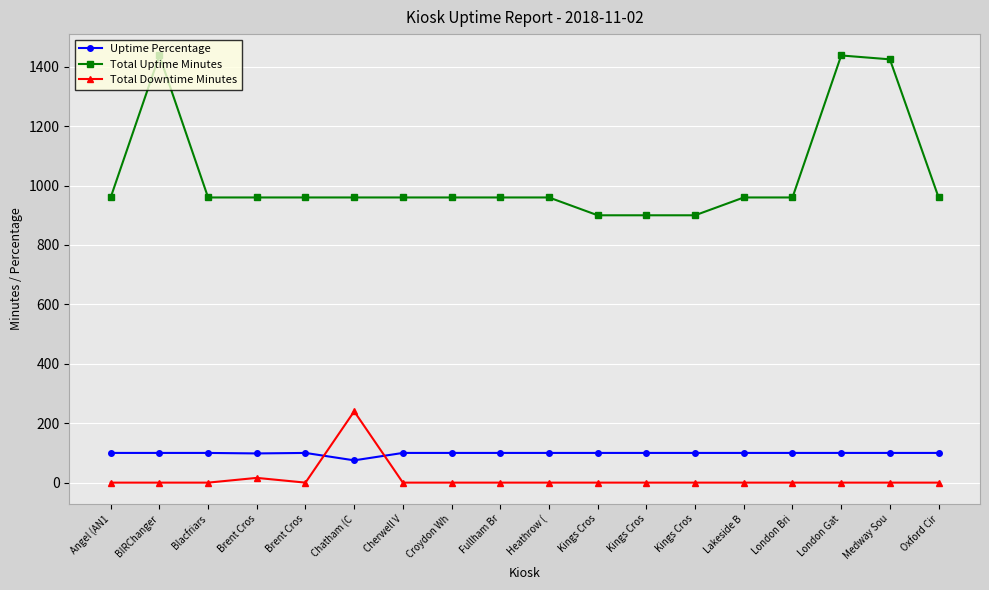

Reading left to right, what are all the values shown in this chart?

Uptime Percentage: Angel (AN1=100.0	BIRChanger=100.0	Blacfriars=100.0	Brent Cros=98.3	Brent Cros=100.0	Chatham (C=75.0	Cherwell V=100.0	Croydon Wh=100.0	Fullham Br=100.0	Heathrow (=100.0	Kings Cros=100.0	Kings Cros=100.0	Kings Cros=100.0	Lakeside B=100.0	London Bri=100.0	London Gat=100.0	Medway Sou=100.0	Oxford Cir=100.0
Total Uptime Minutes: Angel (AN1=960.0	BIRChanger=1438.0	Blacfriars=960.0	Brent Cros=960.0	Brent Cros=960.0	Chatham (C=960.0	Cherwell V=960.0	Croydon Wh=960.0	Fullham Br=960.0	Heathrow (=960.0	Kings Cros=900.0	Kings Cros=900.0	Kings Cros=900.0	Lakeside B=960.0	London Bri=960.0	London Gat=1438.0	Medway Sou=1425.0	Oxford Cir=960.0
Total Downtime Minutes: Angel (AN1=0.0	BIRChanger=0.0	Blacfriars=0.0	Brent Cros=16.0	Brent Cros=0.0	Chatham (C=240.0	Cherwell V=0.0	Croydon Wh=0.0	Fullham Br=0.0	Heathrow (=0.0	Kings Cros=0.0	Kings Cros=0.0	Kings Cros=0.0	Lakeside B=0.0	London Bri=0.0	London Gat=0.0	Medway Sou=0.0	Oxford Cir=0.0